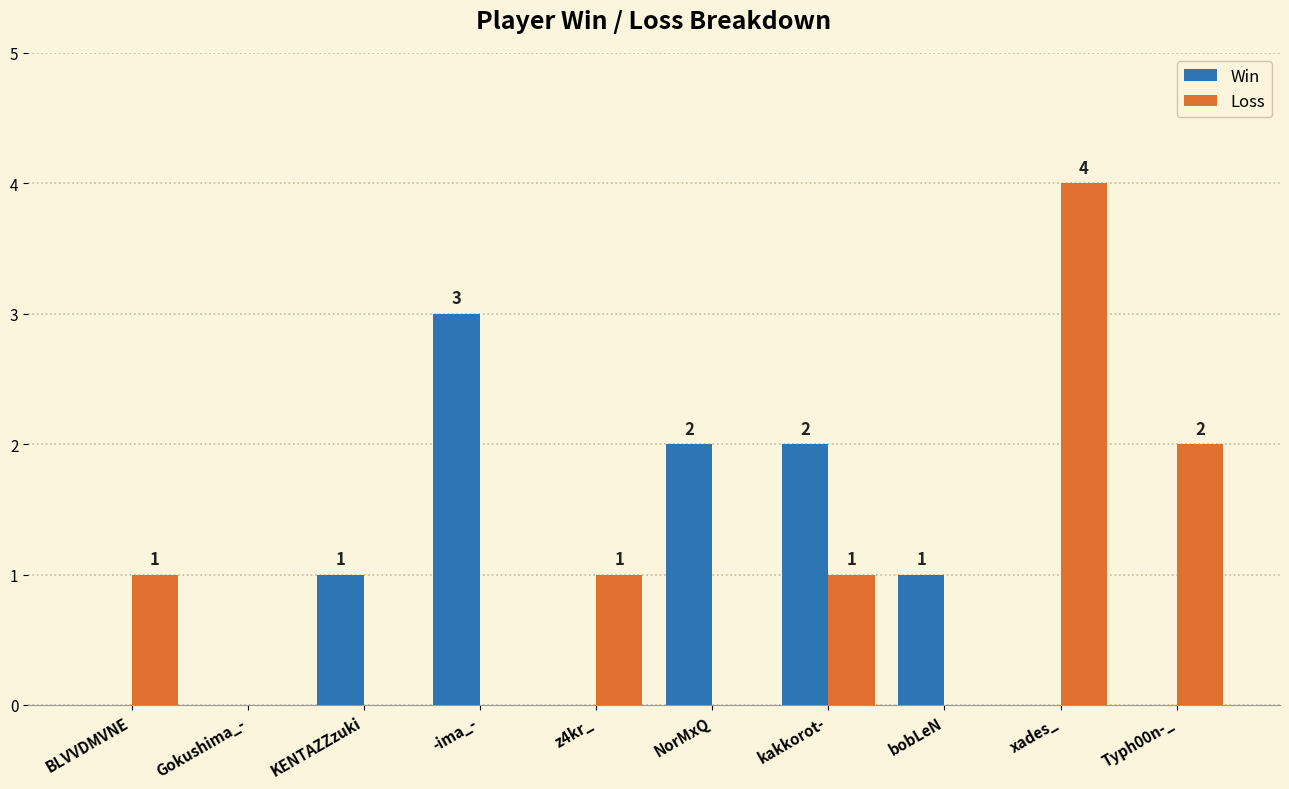

Reading left to right, extract all data points from this chart.

Win: 0	0	1	3	0	2	2	1	0	0
Loss: 1	0	0	0	1	0	1	0	4	2